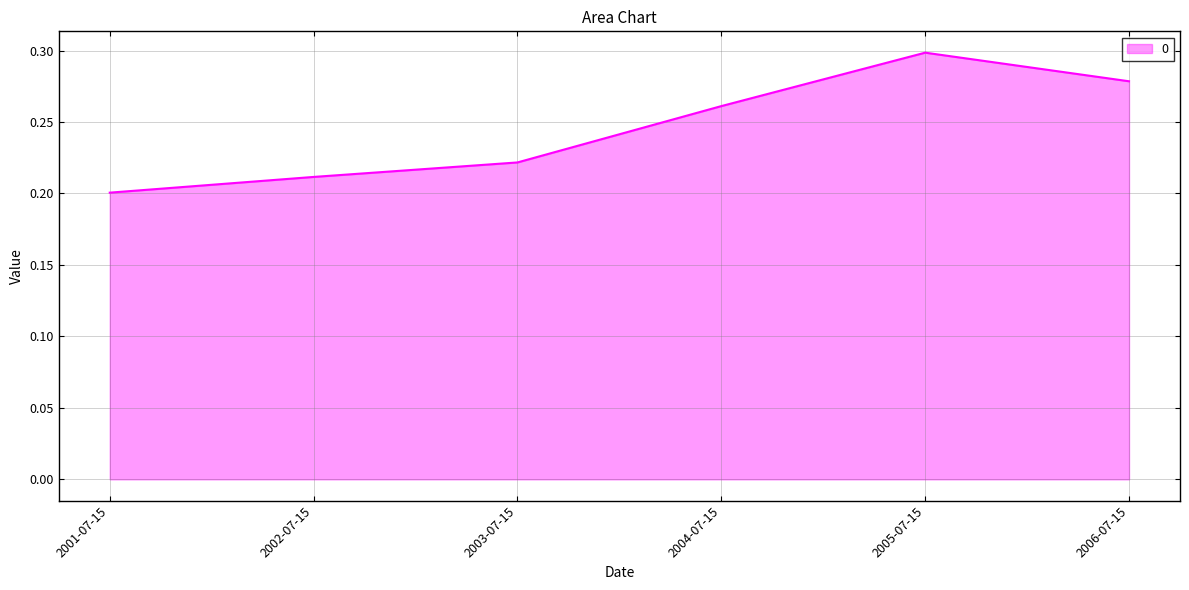

The chart shows a value of 0.2 at 2002-07-15. True or false?

True